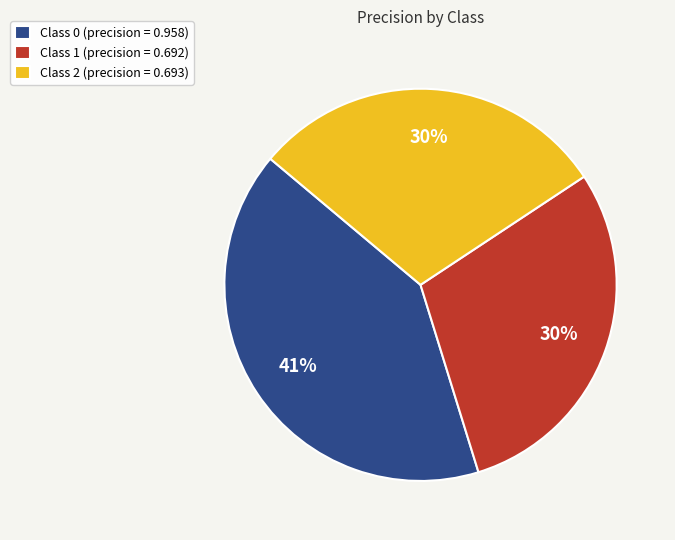

To the nearest percent, what portion does Class 0 (precision = 0.958) represent?

41%